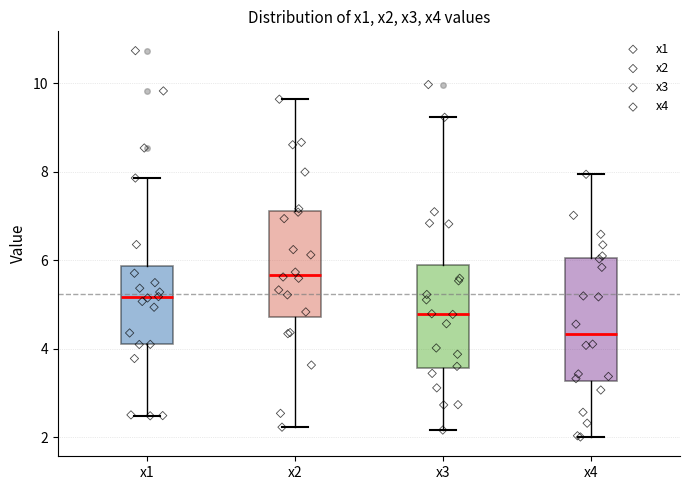

Comparing the boxes themselves (not the whiskers), which one is the tallest?

x4